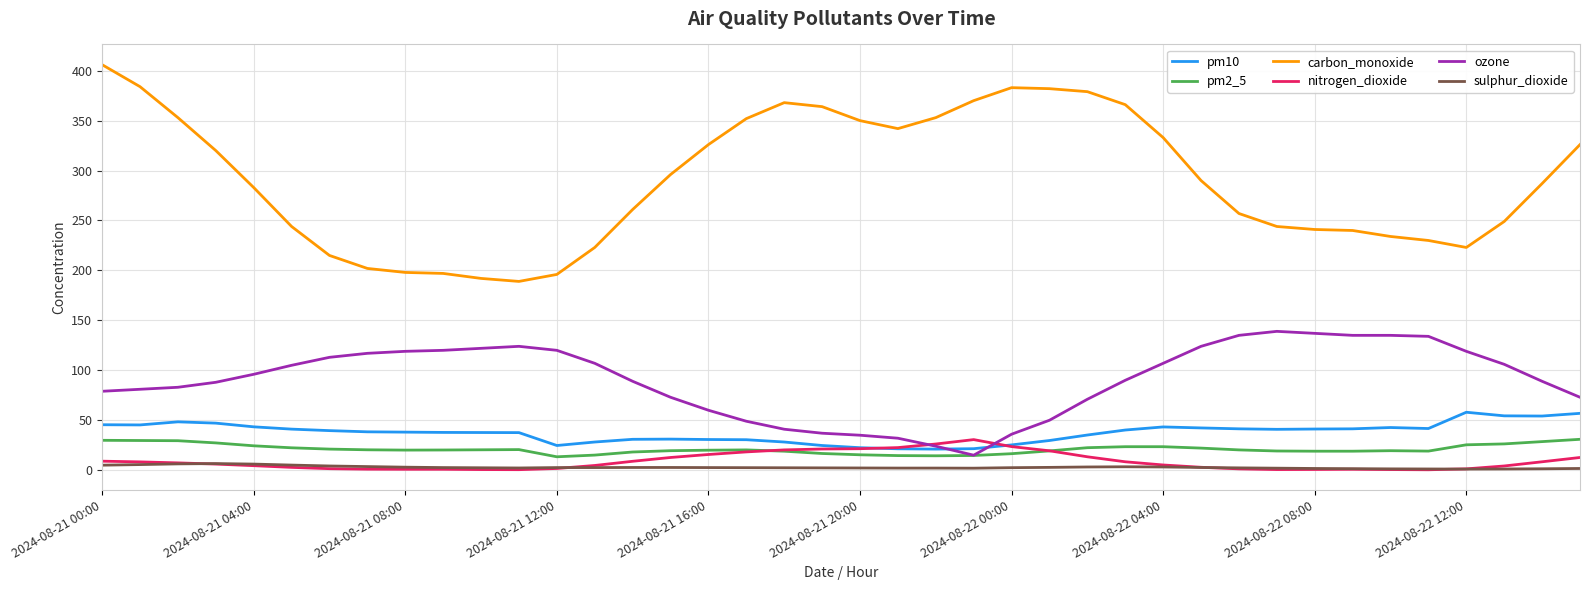

True or false: ozone and carbon_monoxide intersect in this chart.

False